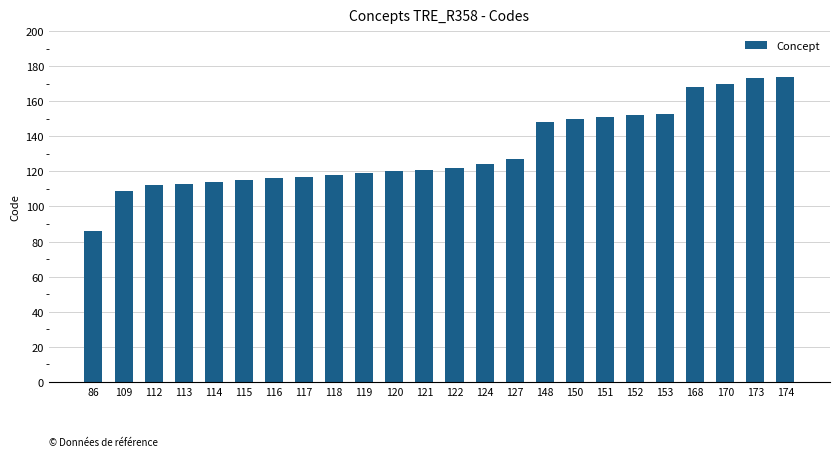

What is the difference between the maximum and second lowest values?

65